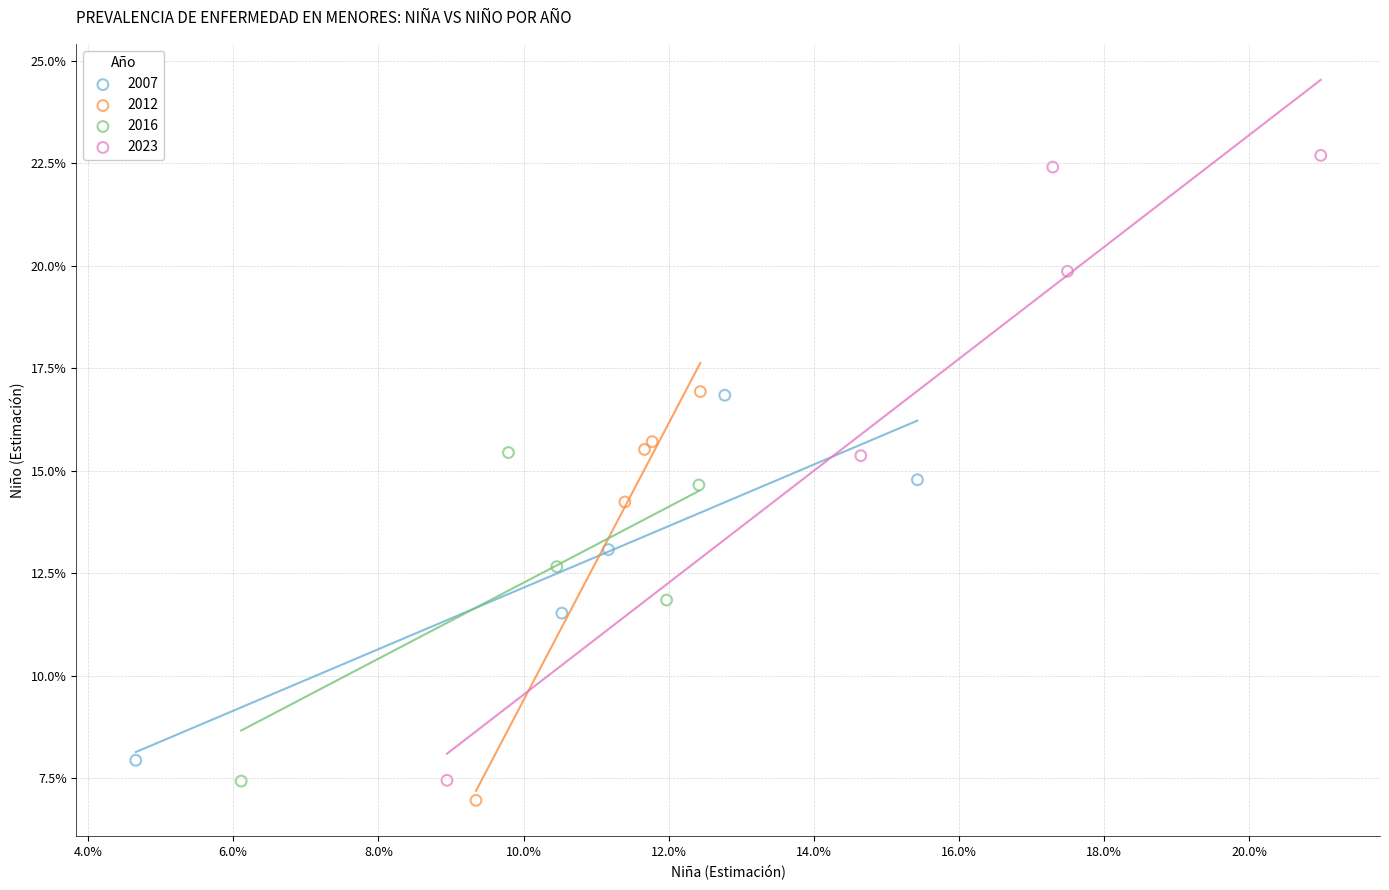

What are all the series names shown in the legend?

2007, 2012, 2016, 2023